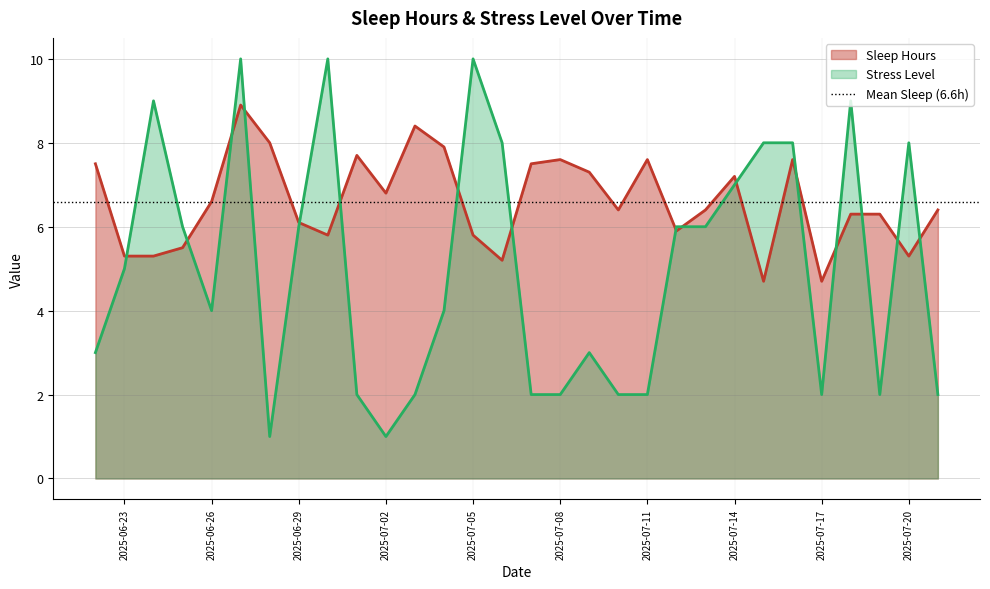

Rank the series by their maximum value, from highest to lowest.

Stress Level, Sleep Hours